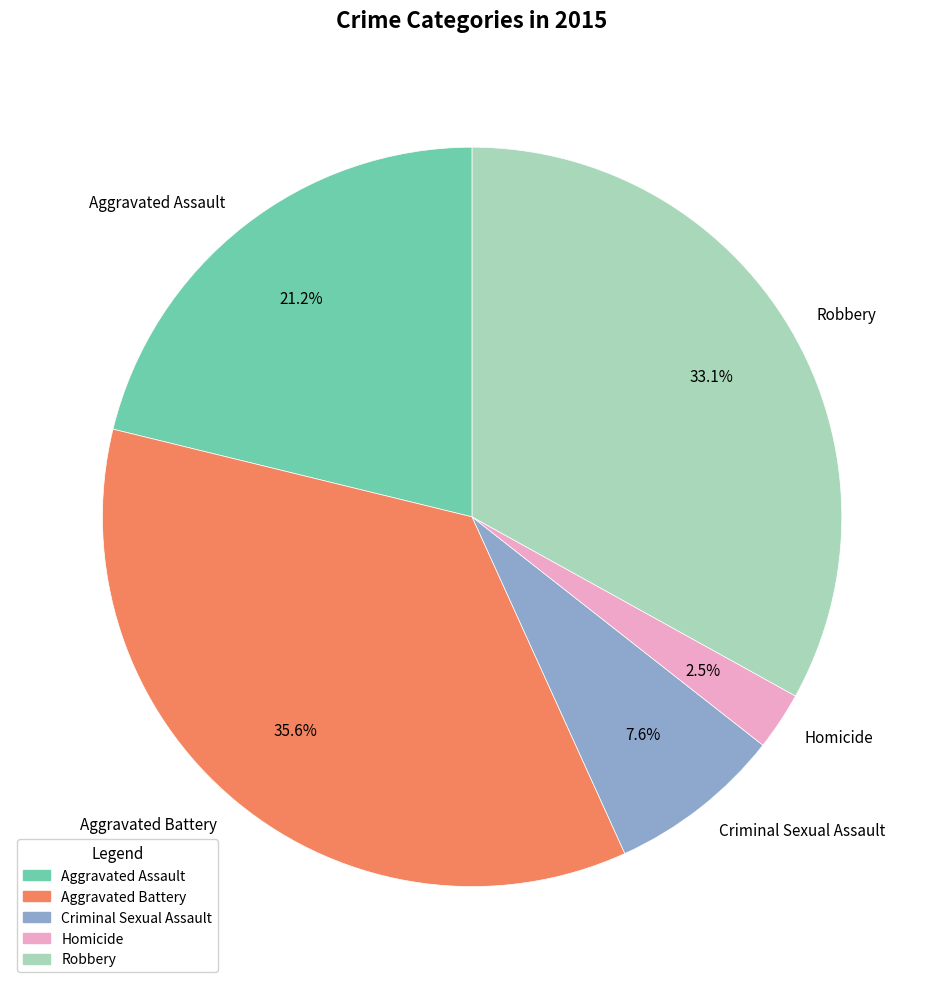

How many slices are in this pie chart?

5